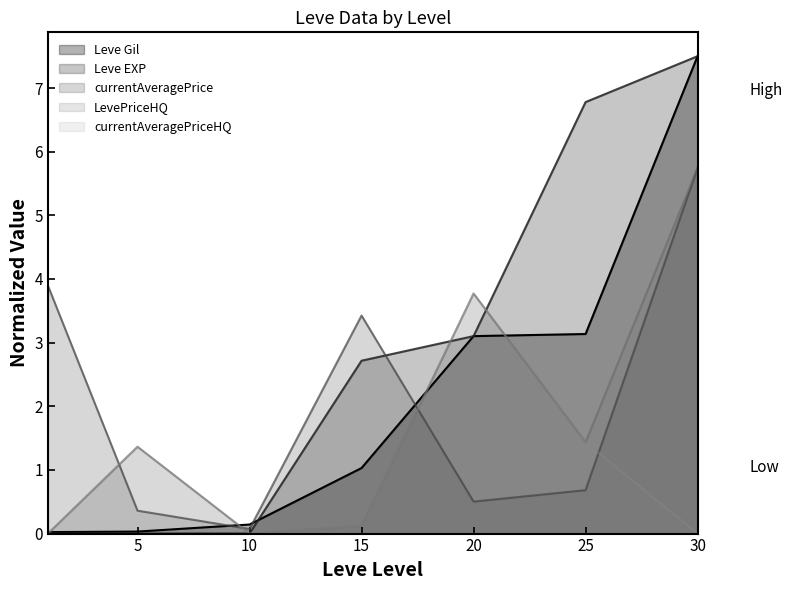

Rank the series by their maximum value, from lowest to highest.

currentAveragePriceHQ, currentAveragePrice, LevePriceHQ, Leve Gil, Leve EXP